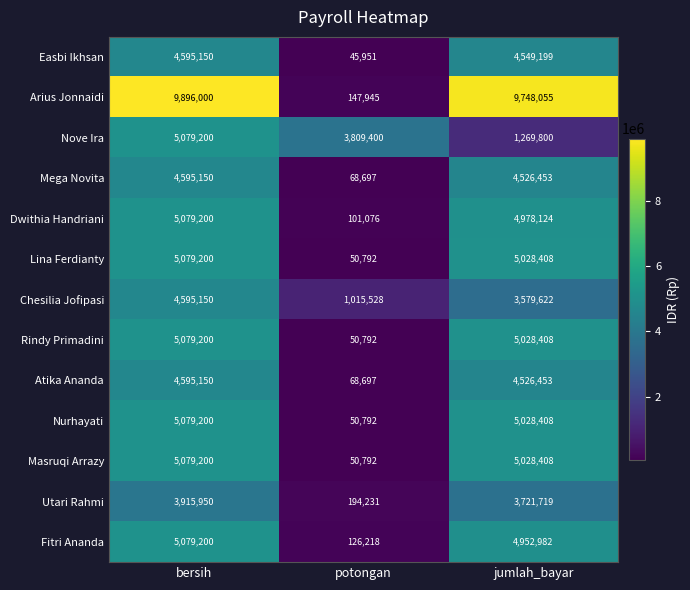

Between bersih and jumlah_bayar, which series saw the biggest shift?

Nove Ira